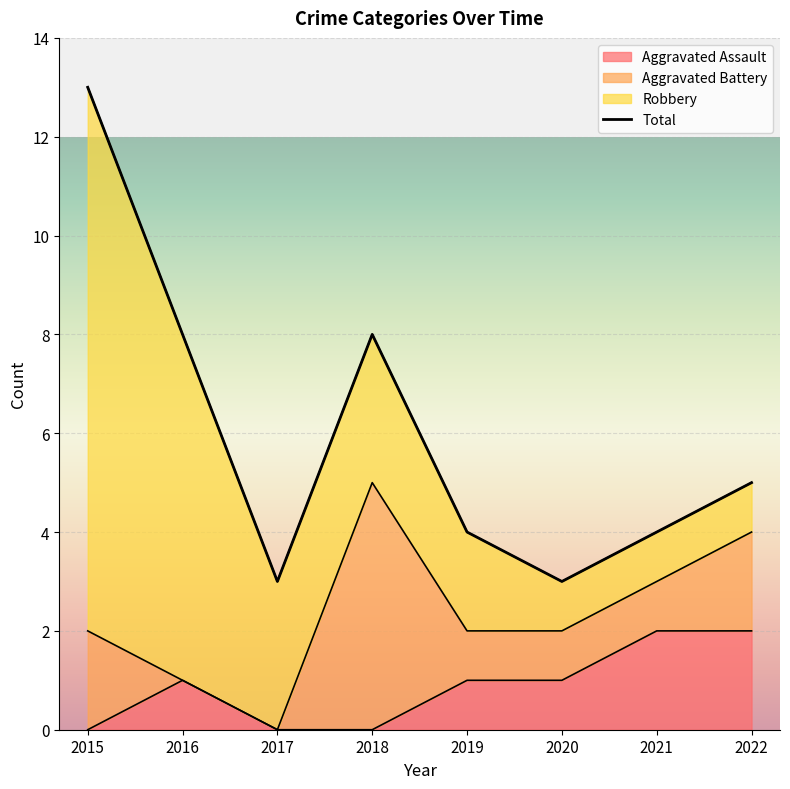

At how many categories does at least one series exceed 0?

8